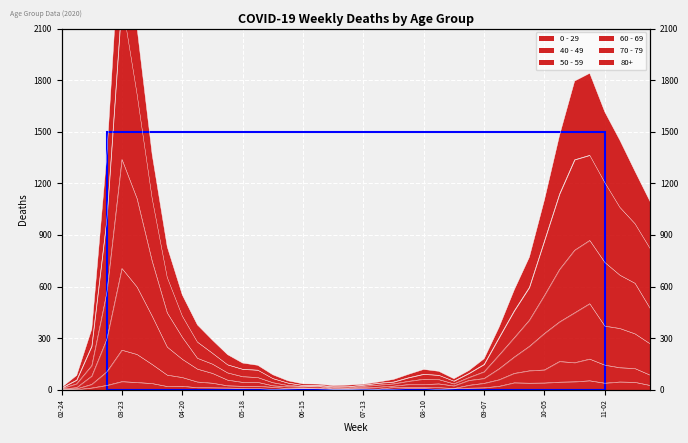

The value of 50 - 59 at 2020-06-22 is 19. True or false?

True